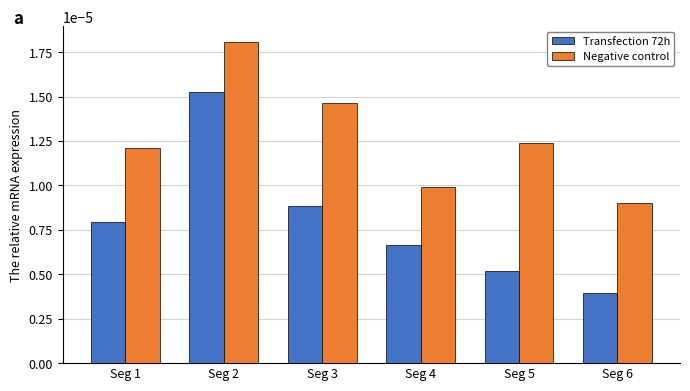

At which category is the sum across all series the highest?

Seg 2